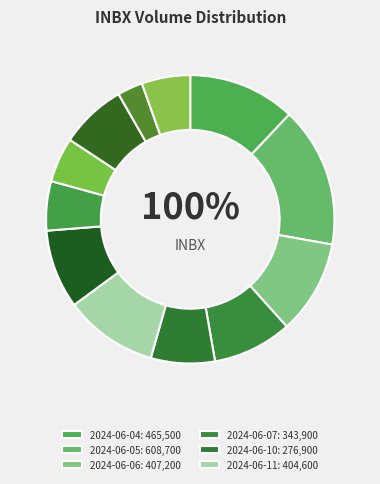

To the nearest percent, what is the difference between the largest and smallest slice percentages?

13%